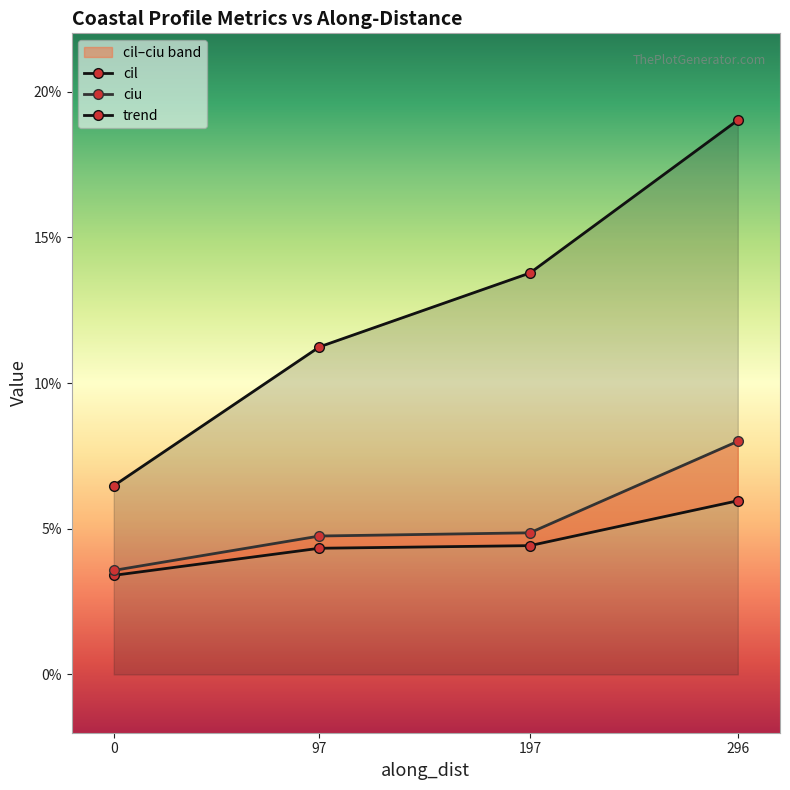

Count the number of categories in the chart.

4